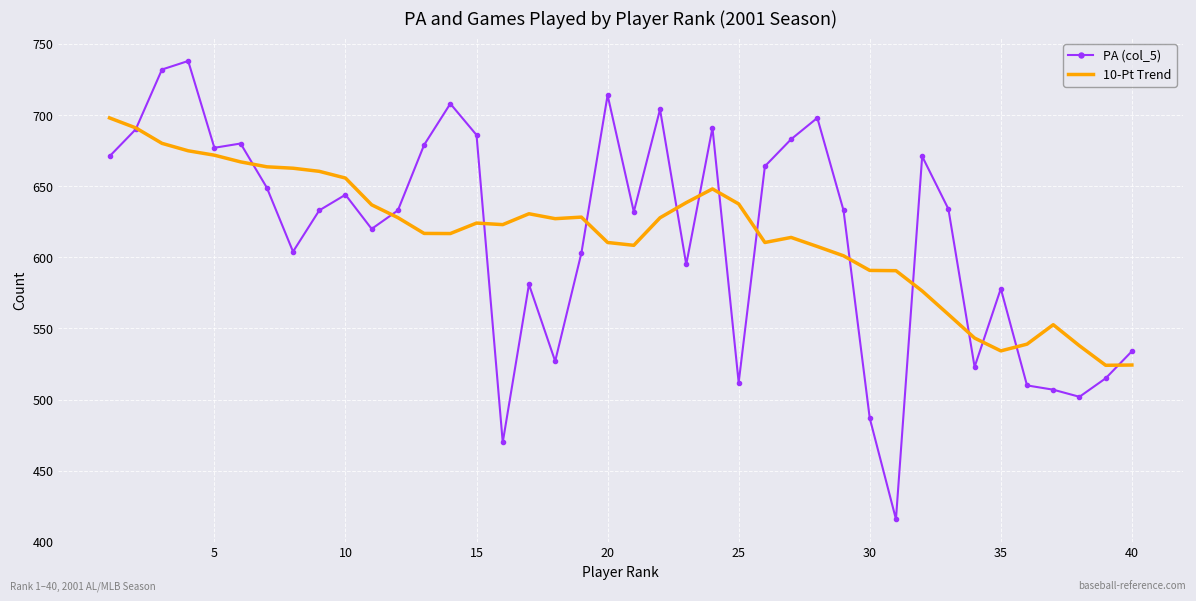

What is the maximum value for PA (col_5)?

738.0